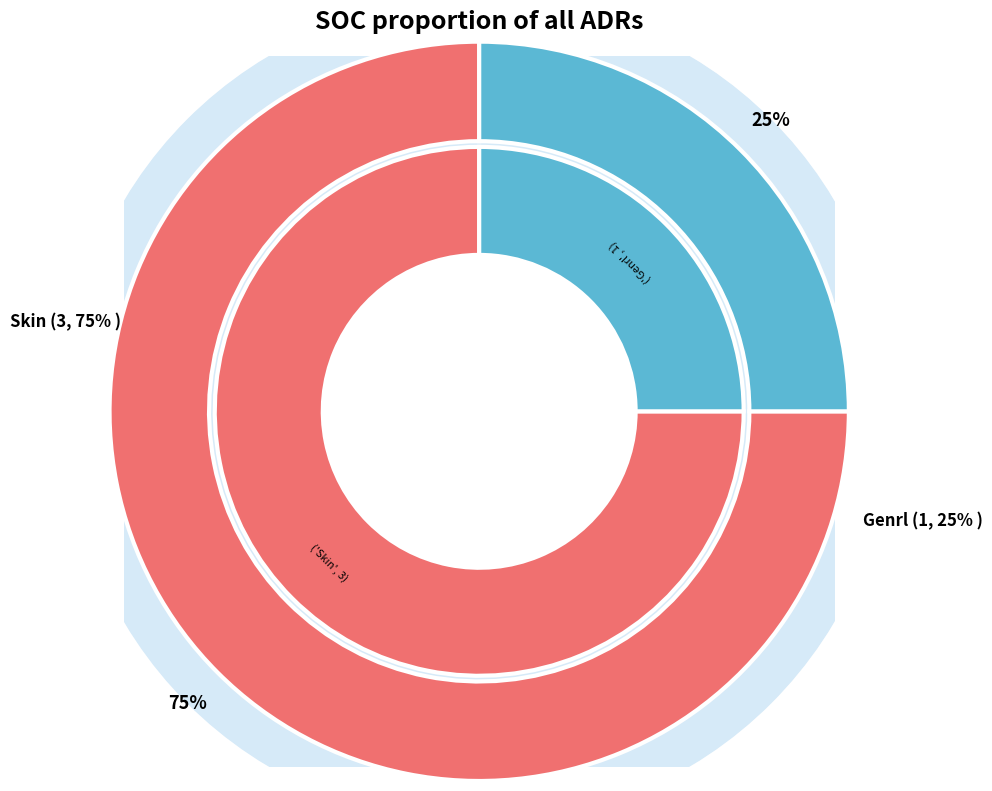

Is there any slice that represents more than half of the pie?

Yes